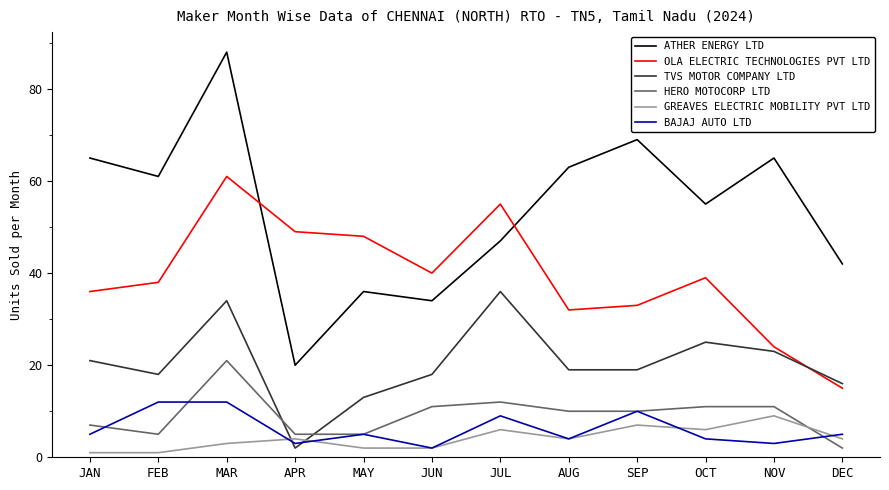

What is the total value across all series at MAR?

219